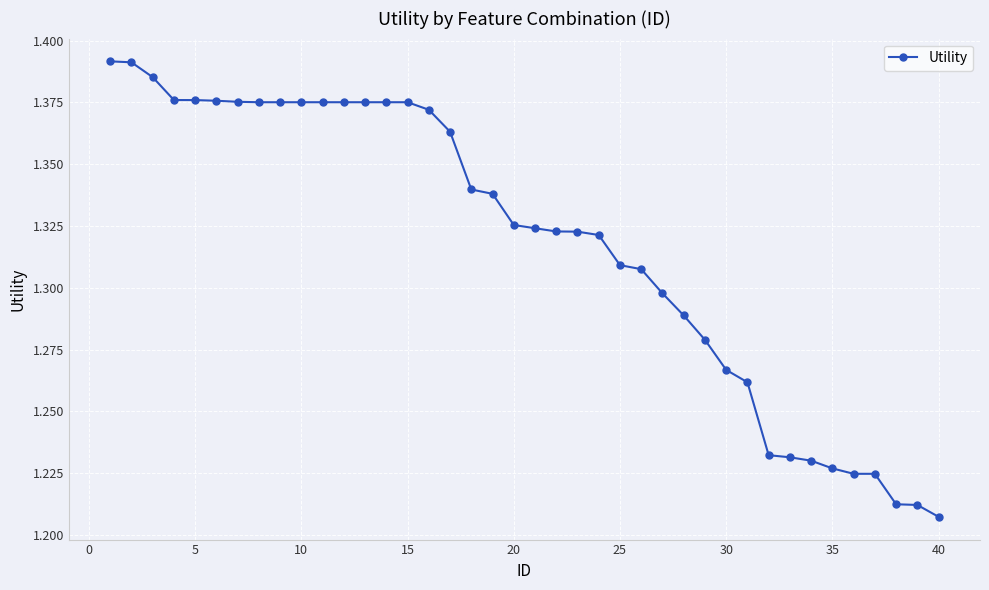

What is the difference between the second highest and minimum values?

0.2